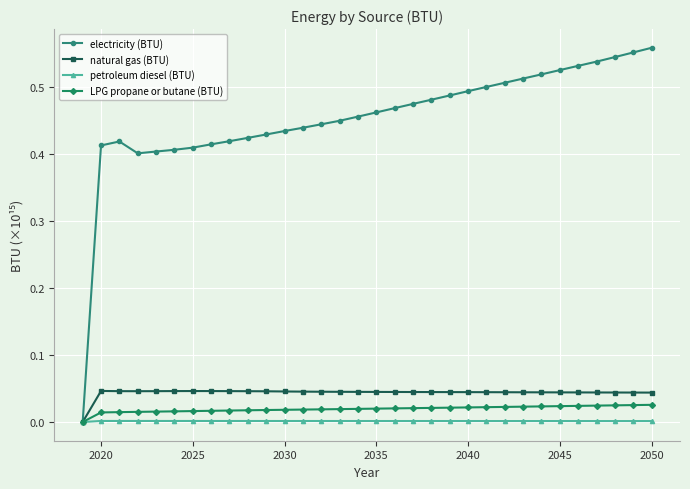

Which series has the widest spread of values?

electricity (BTU)